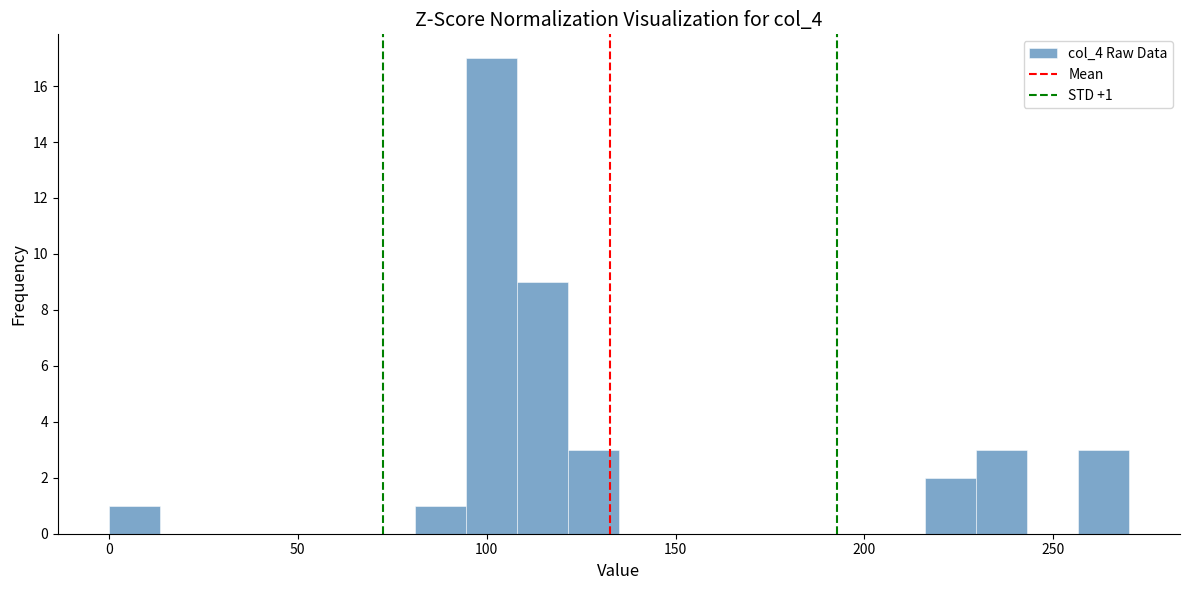

Around what value on the x-axis is the tallest bar? Give the approximate position of its centre, as read against the axis.

100